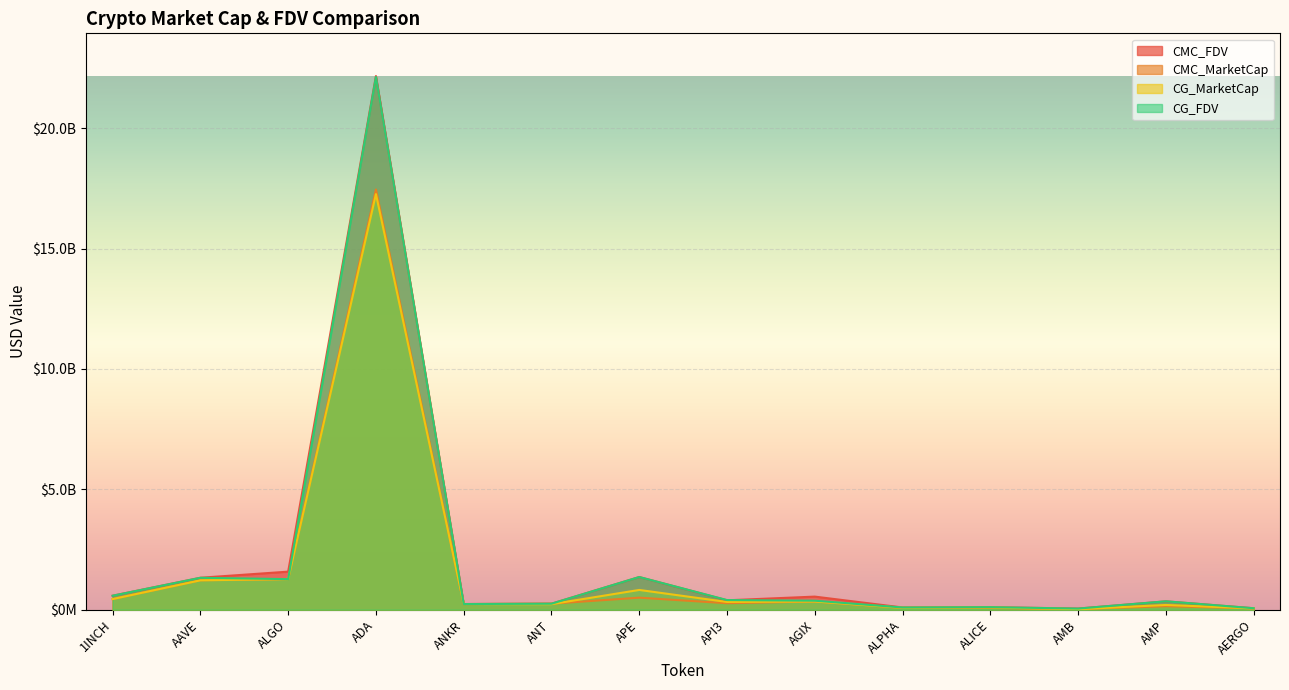

The value of CMC_FDV at ANT is 249880653.1. True or false?

True